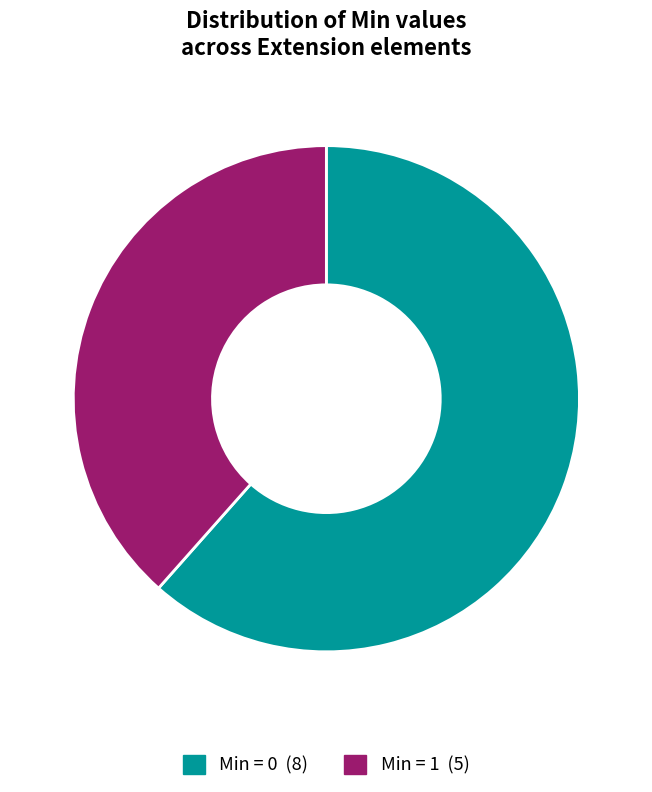

Is there any slice that represents more than half of the pie?

Yes